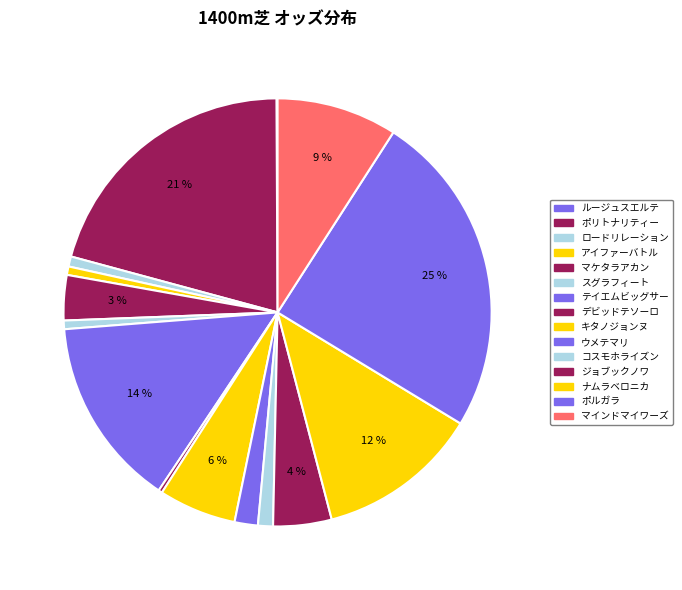

Is there any slice that represents more than half of the pie?

No